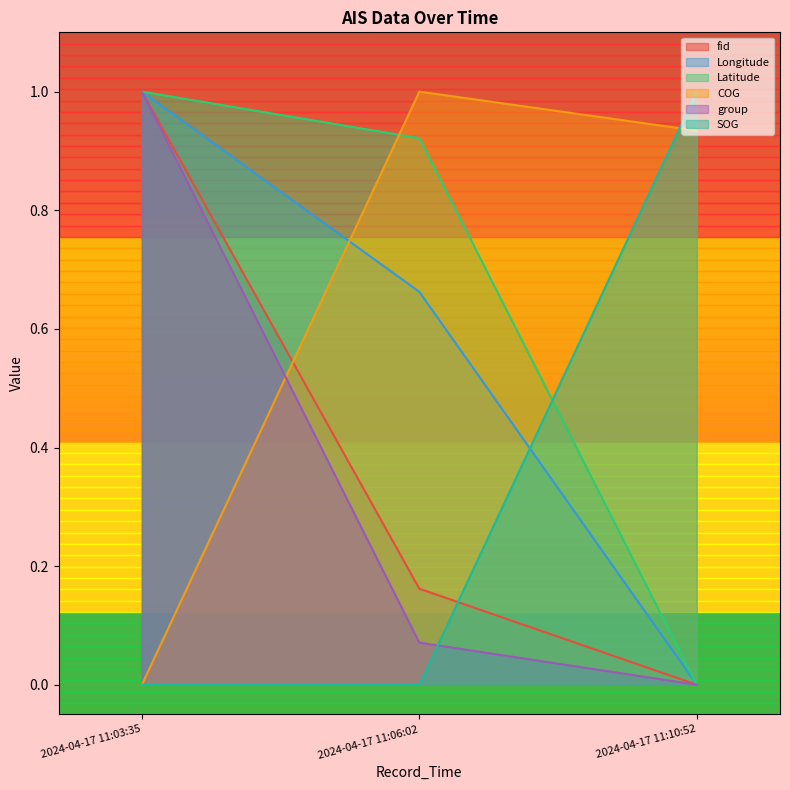

What is the sum of all group values?

1.1